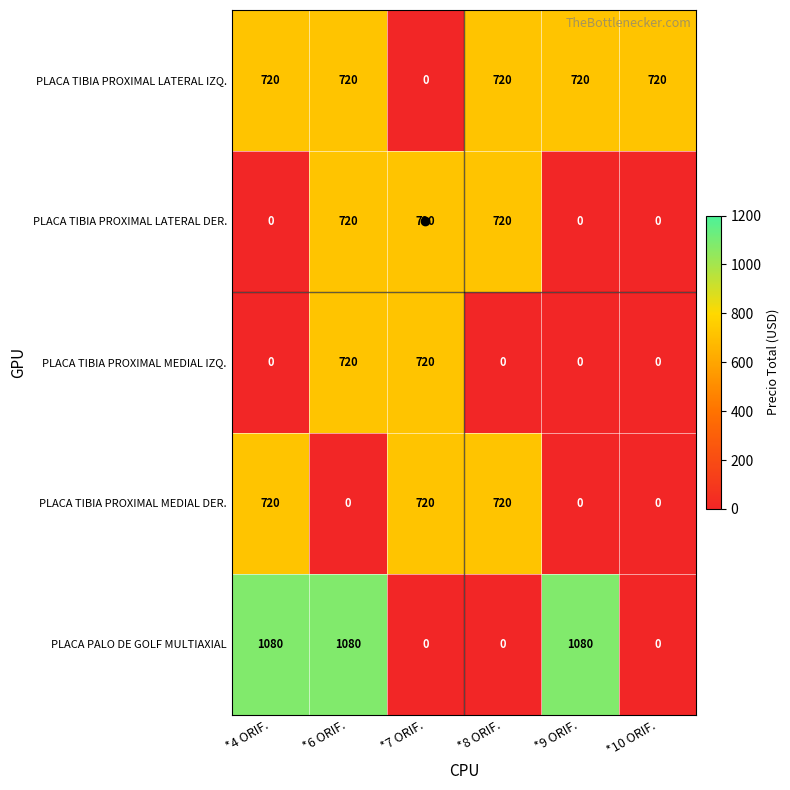

Is it true that PLACA TIBIA PROXIMAL LATERAL IZQ. equals 940 at *6 ORIF.?

False